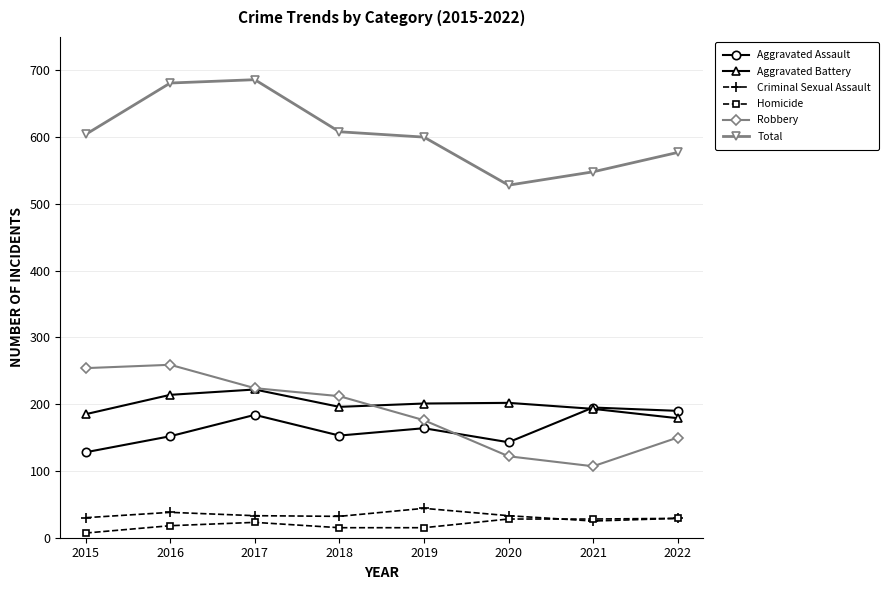

How many data points in Robbery are less than 212?

4